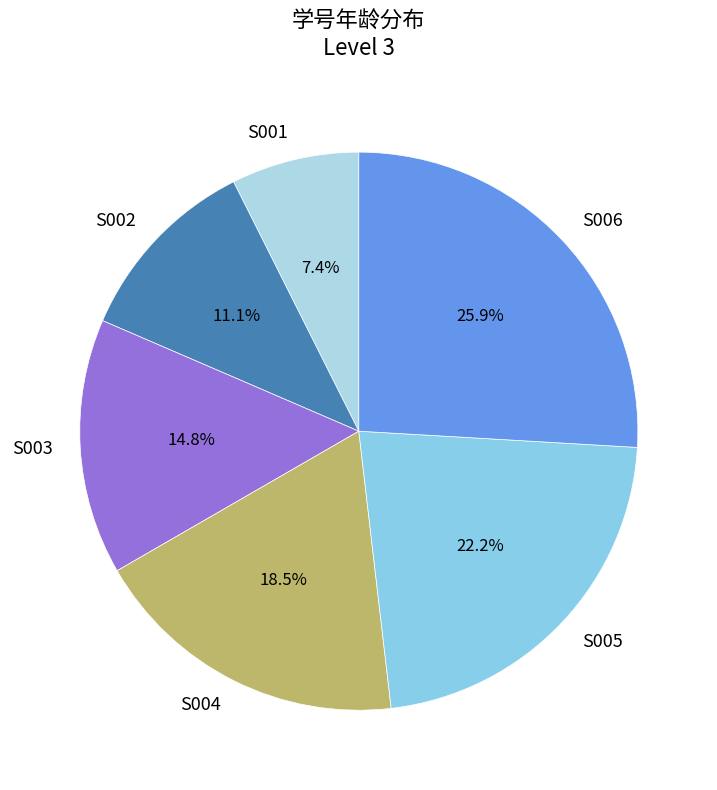

Do S002 and S001 together represent more than half of the pie?

No